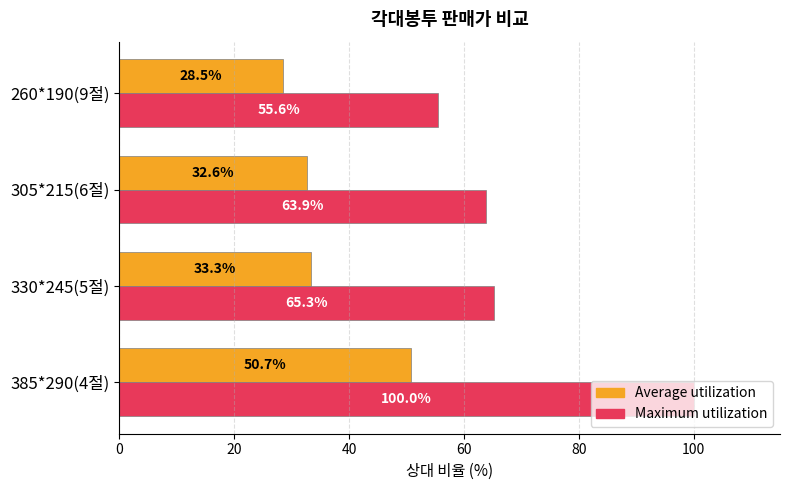

What is the difference between the maximum and second lowest values in the Average utilization series?

18.1